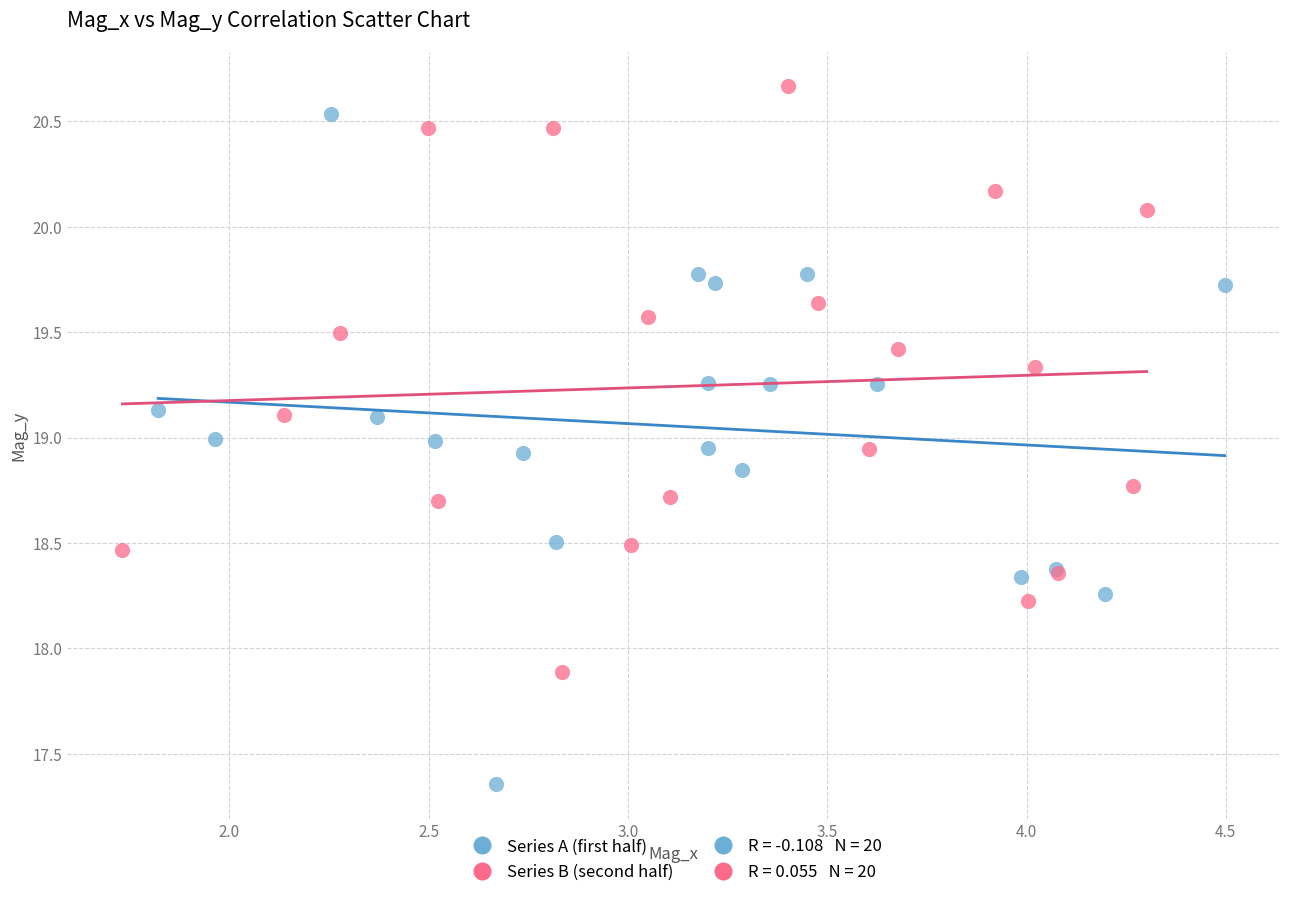

Which series has the largest Y range (max minus min)?

Series A (first half)